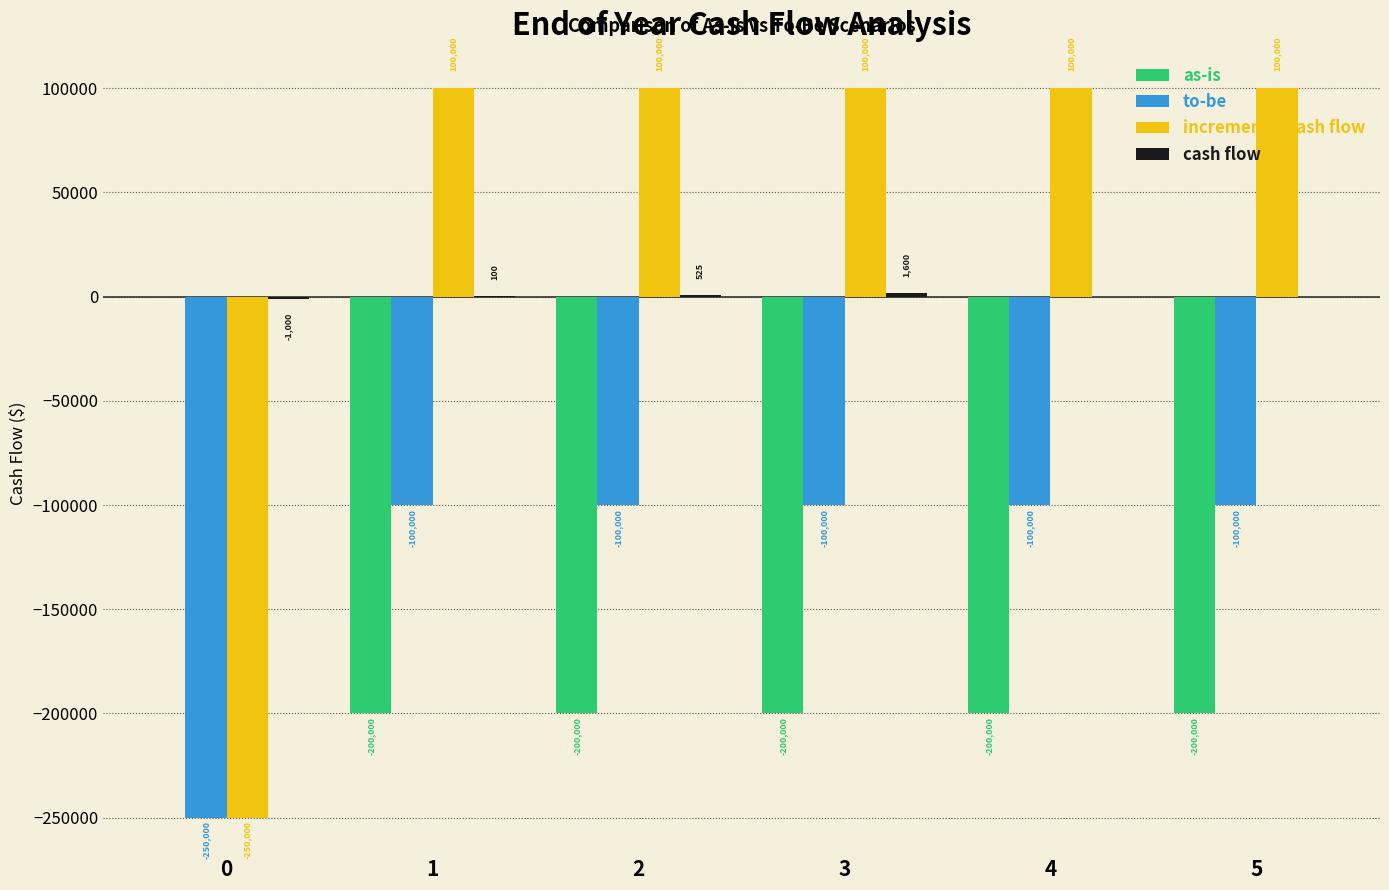

What is the sum of all to-be values?

-750000